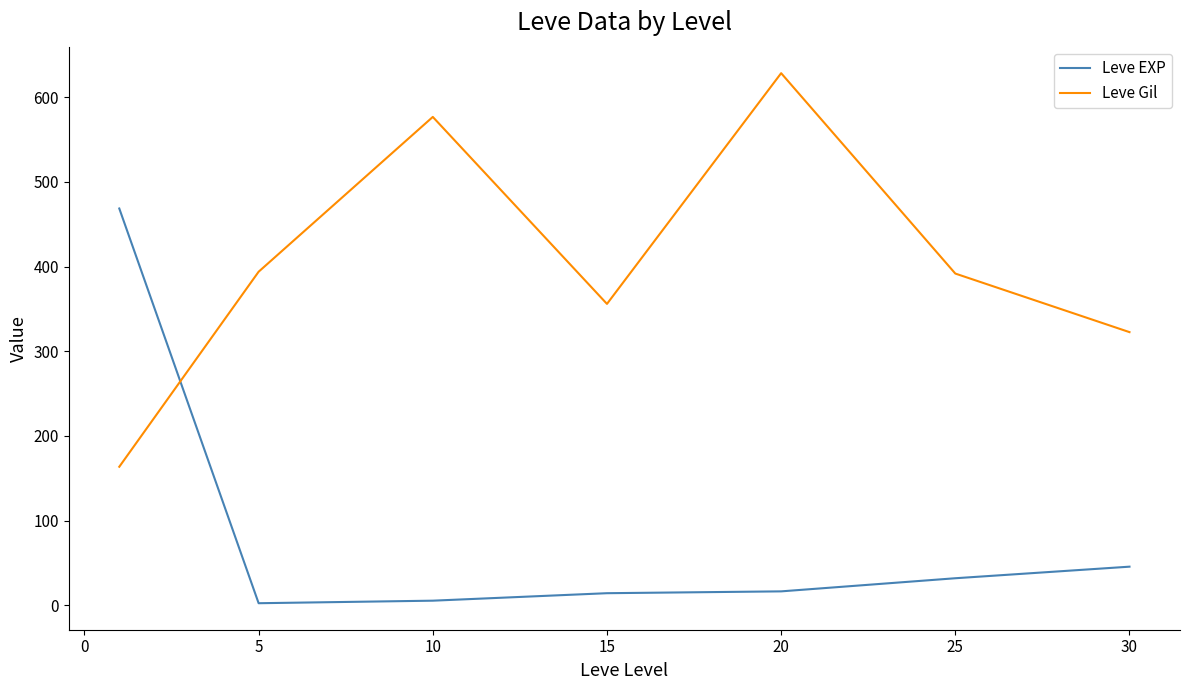

What is the average value of the Leve EXP series?

83.4